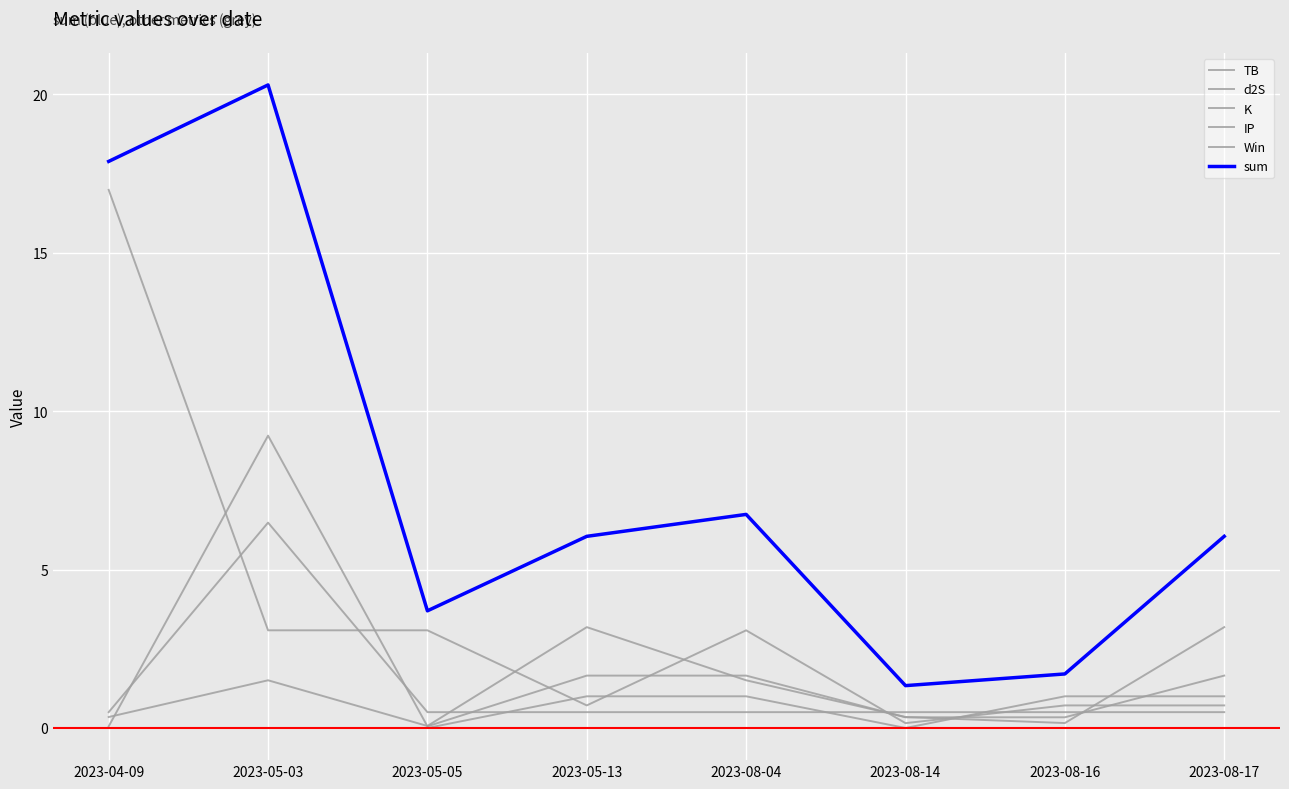

What is the difference between the maximum and second lowest values in the Win series?

1.0